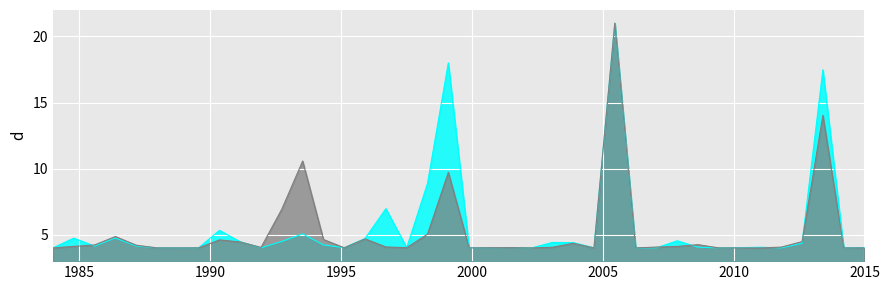

What is the smallest value displayed?

4.0